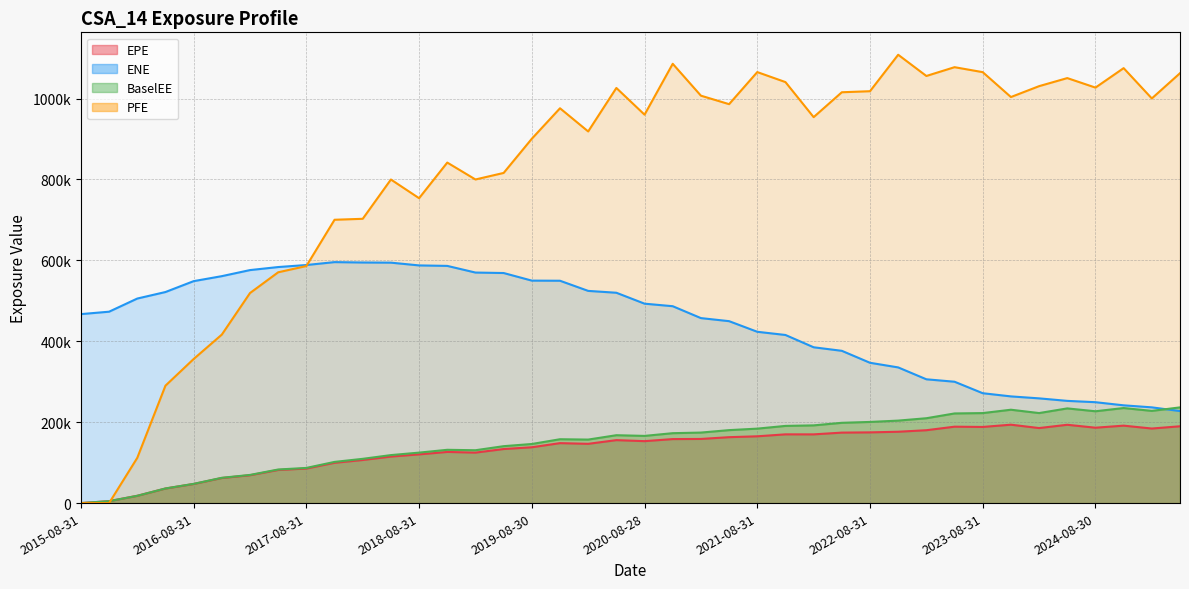

At which category is the sum across all series the highest?

2020-11-30